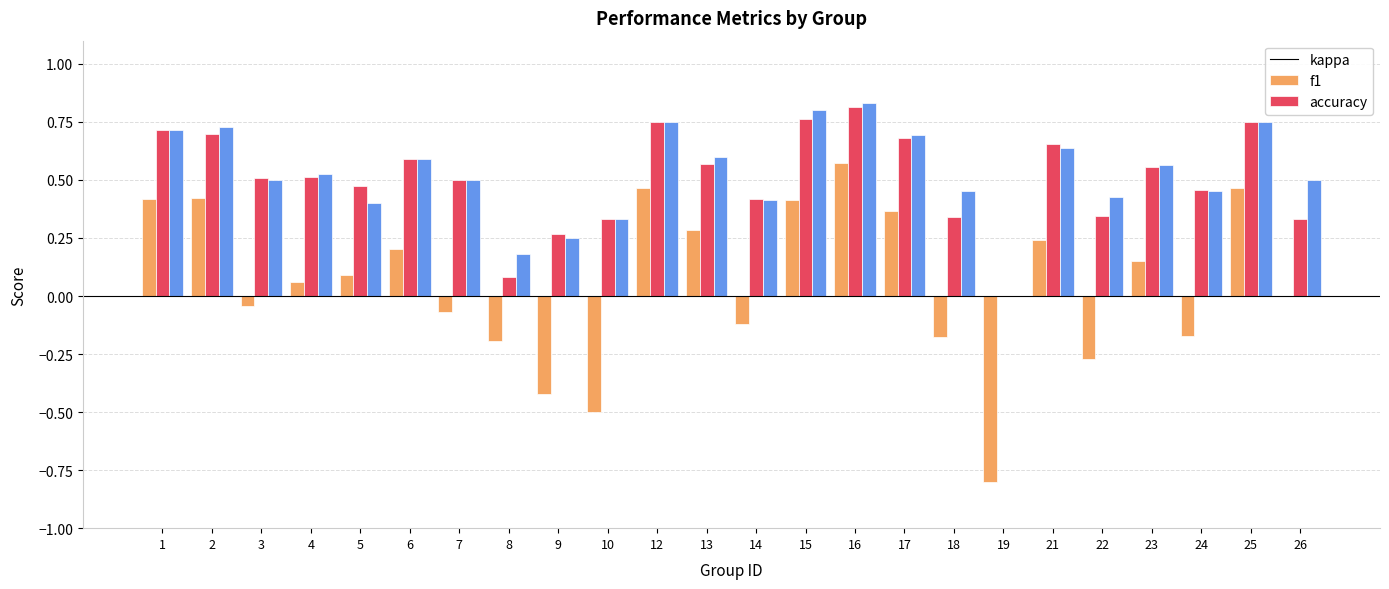

What is the sum of all f1 values?

12.1